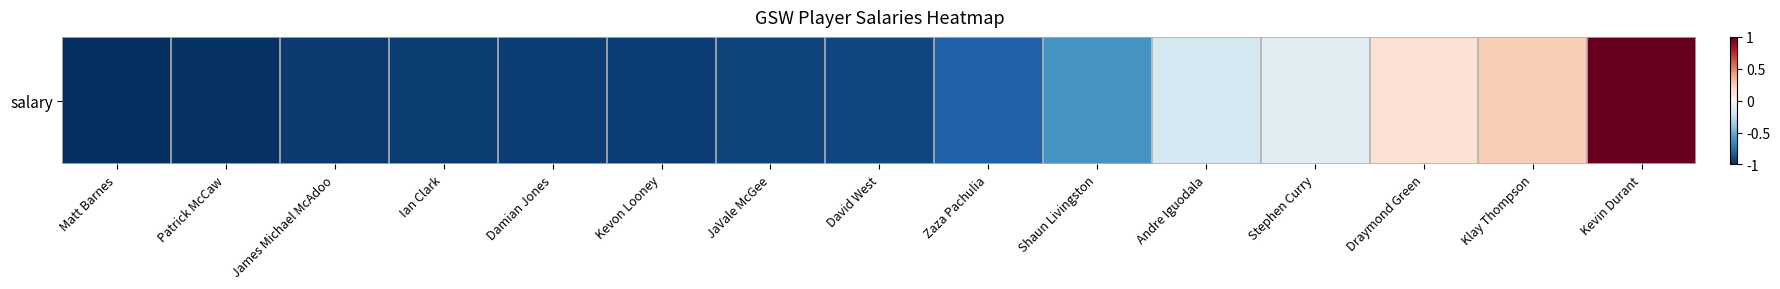

Count the number of categories in the chart.

15